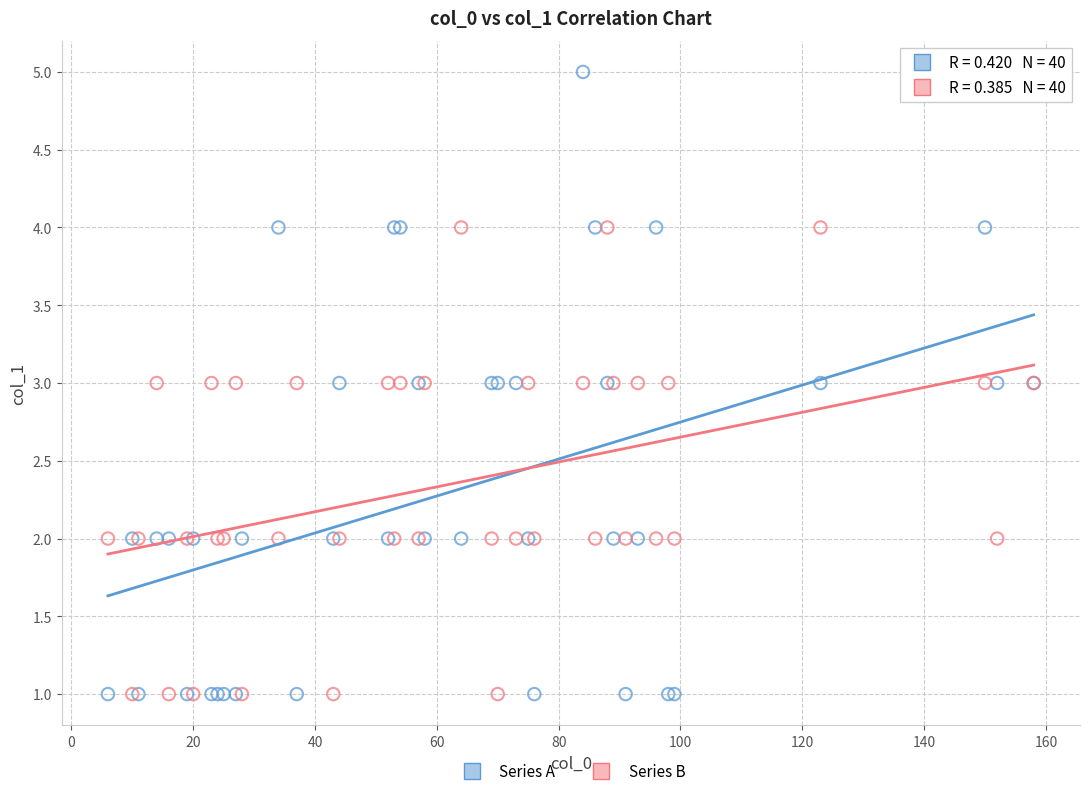

Which series has the widest spread of Y values?

Series A